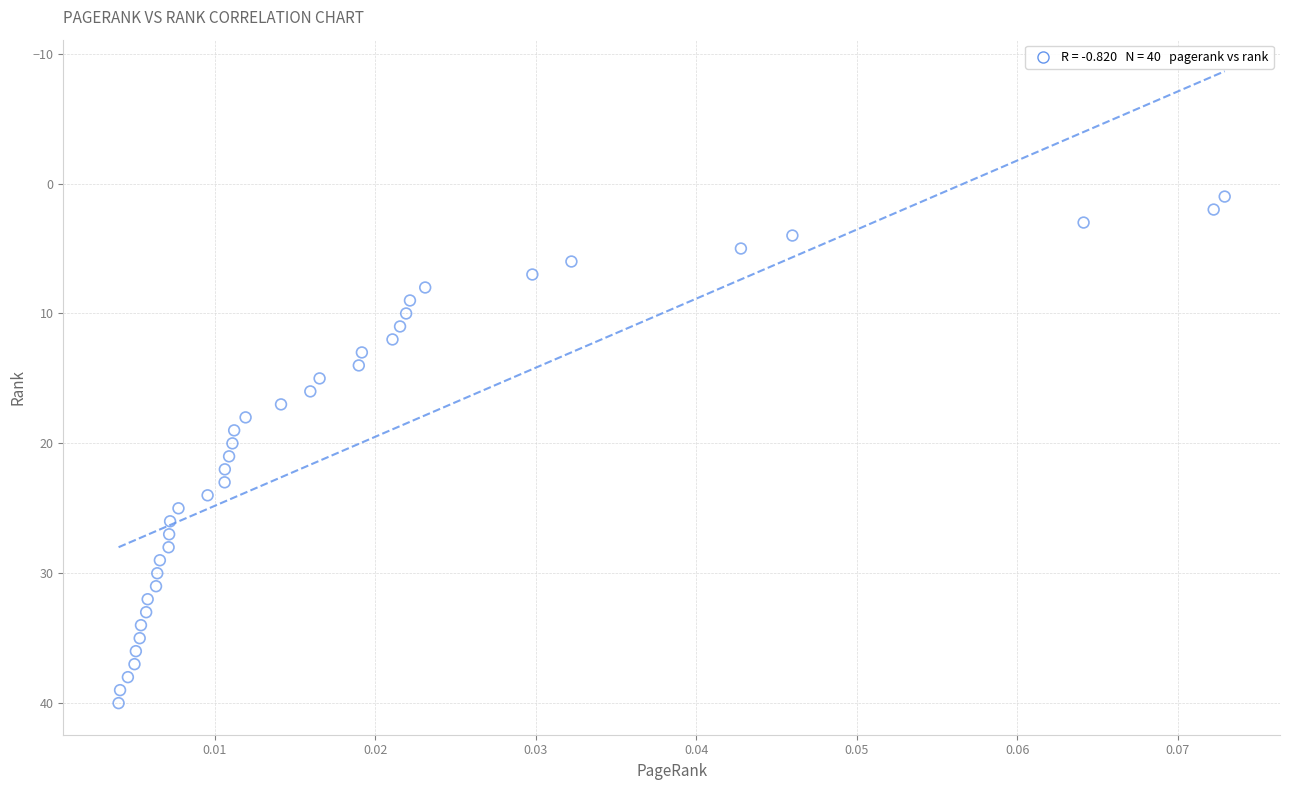

What is the range of Y values (max minus min)?

39